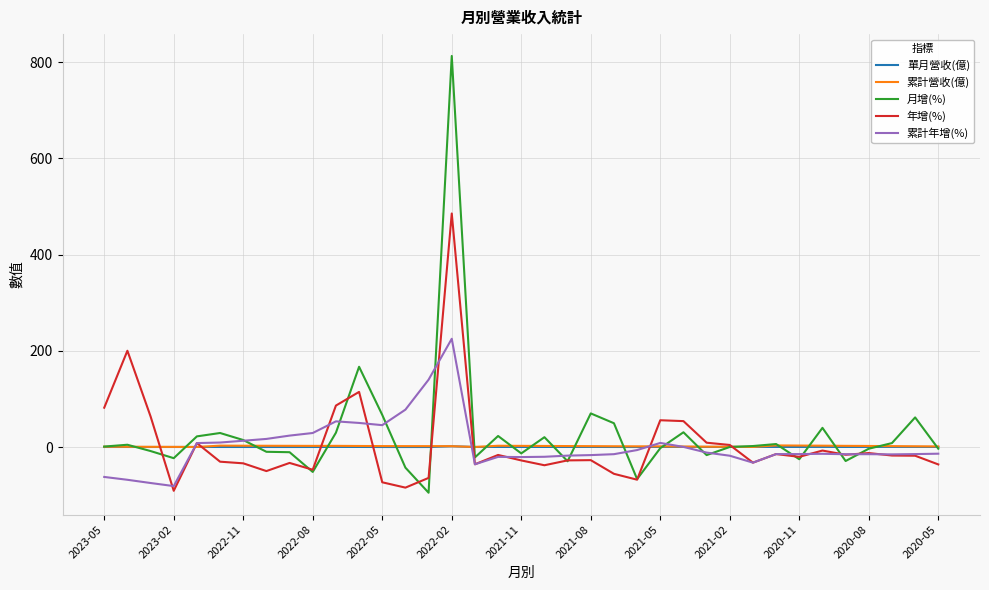

How many series are shown in this chart?

5